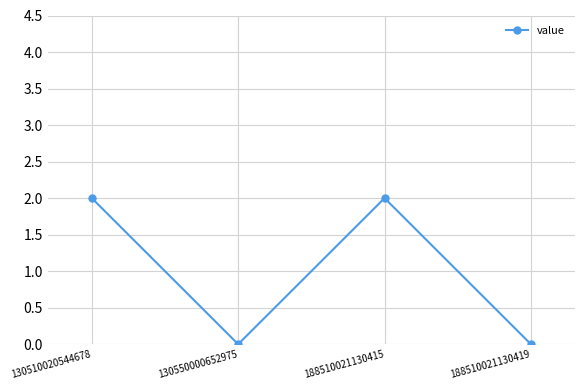

At which category does the data reach its first local peak?

188510021130415